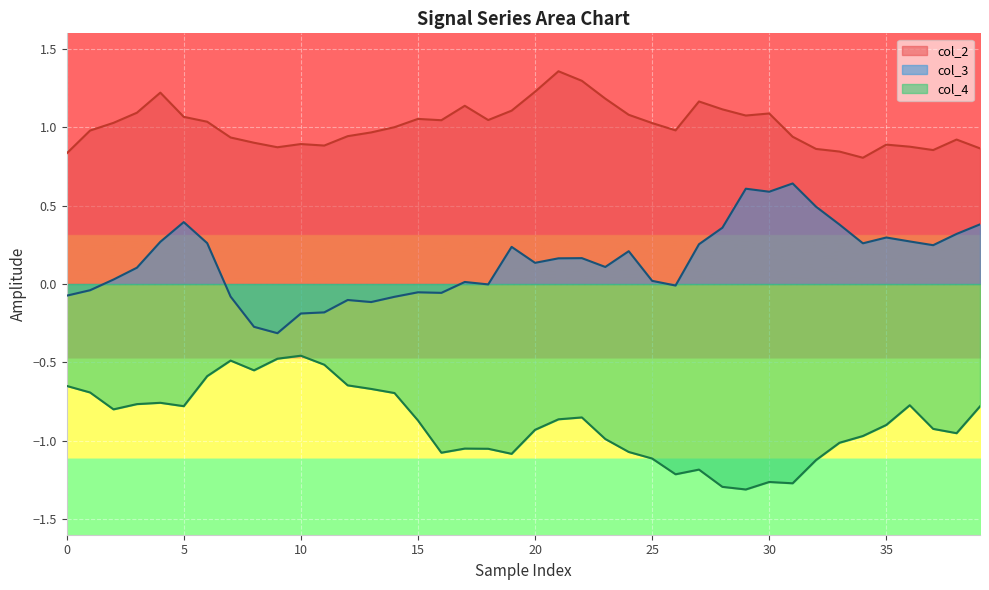

What is the minimum value for col_3?

-0.3